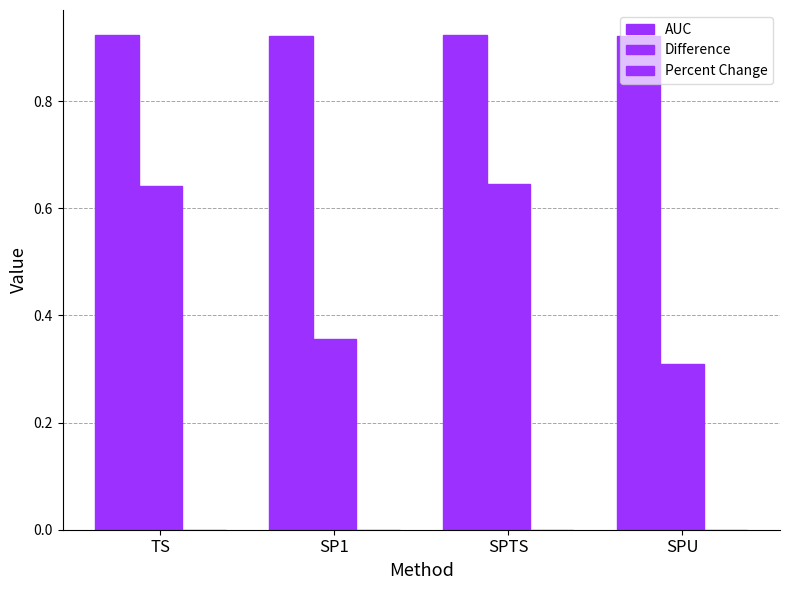

How many data points does each series have?

4